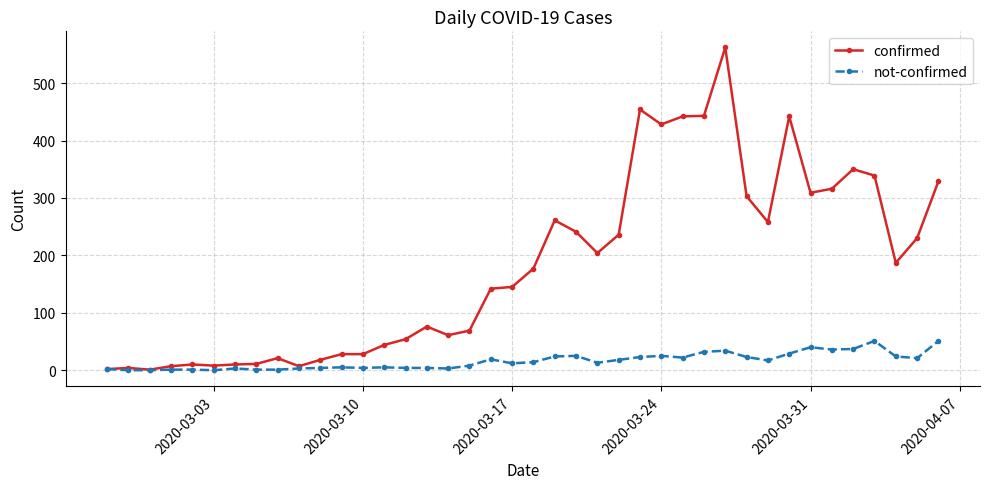

How many values in the not-confirmed series are below 14?

20